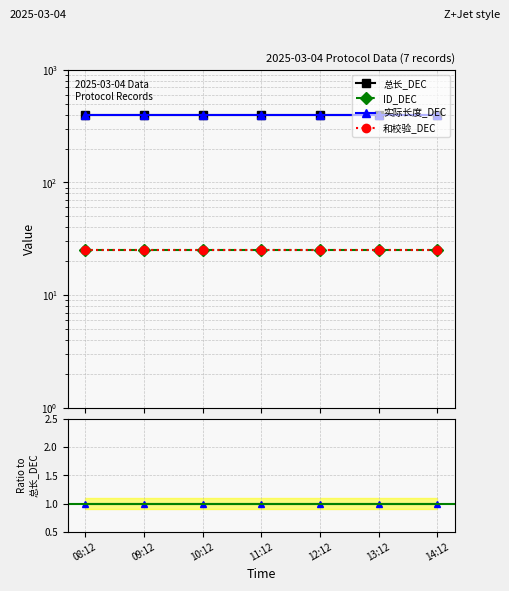

At 08:12, list the series in order from smallest to largest.

ID_DEC, 和校验_DEC, 实际长度_DEC, 总长_DEC